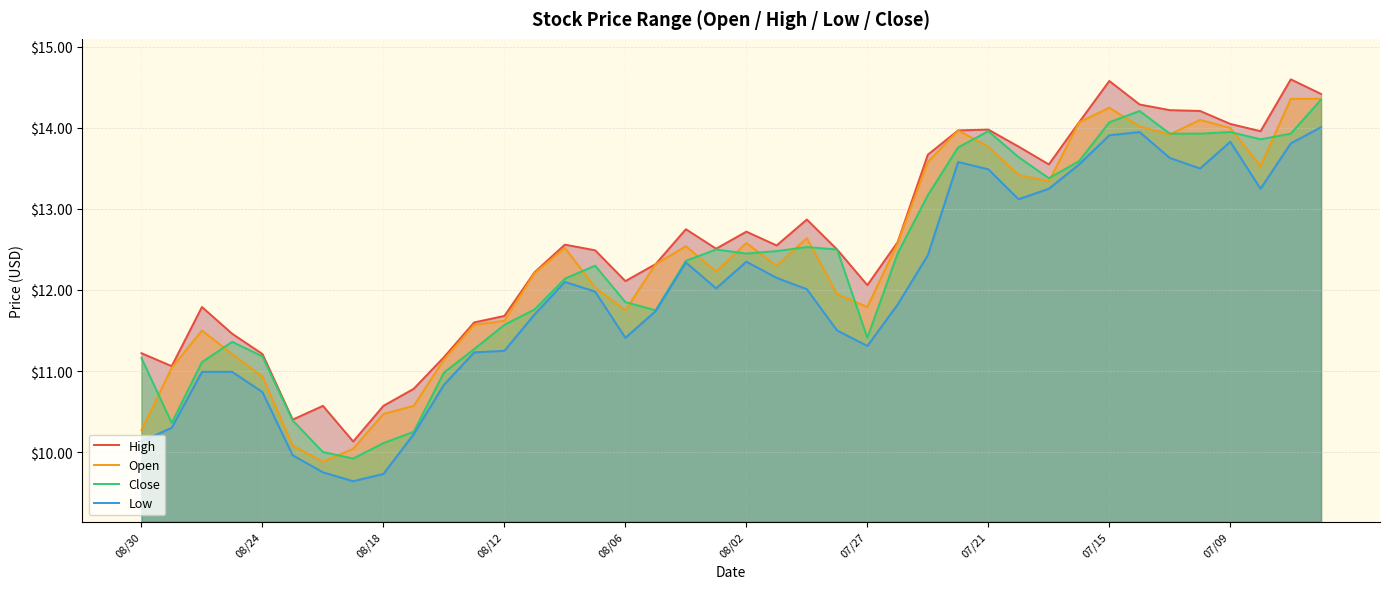

Which series has the largest range (max minus min)?

Open